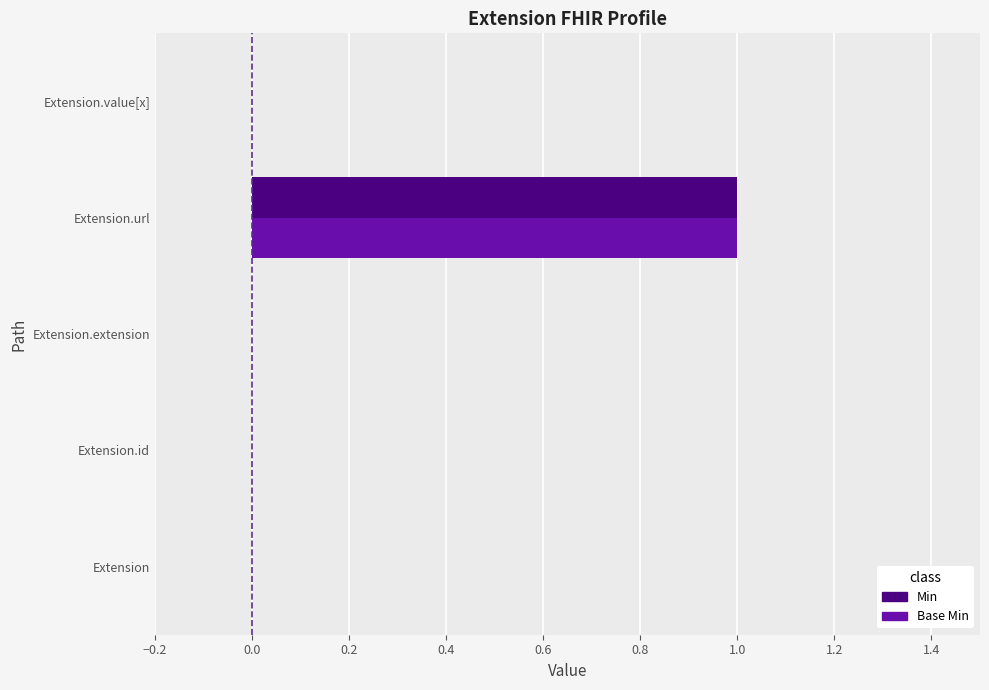

True or false: Min has a value of 0 at Extension.id.

True